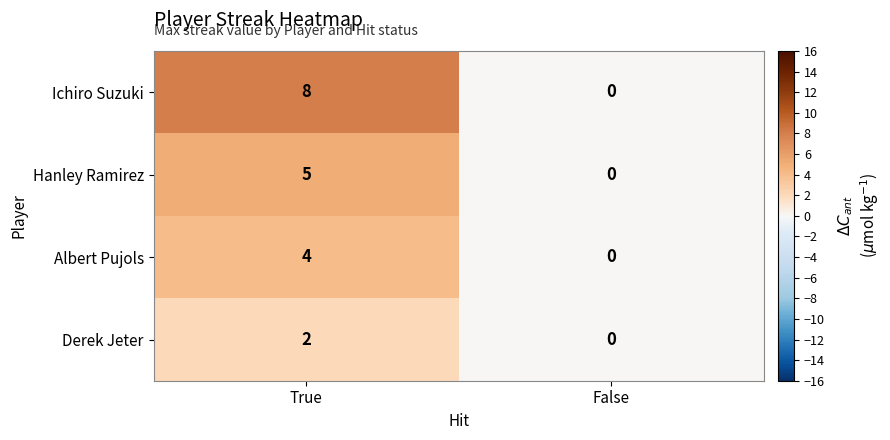

Reading left to right, what are all the values shown in this chart?

Ichiro Suzuki: 8	0
Hanley Ramirez: 5	0
Albert Pujols: 4	0
Derek Jeter: 2	0